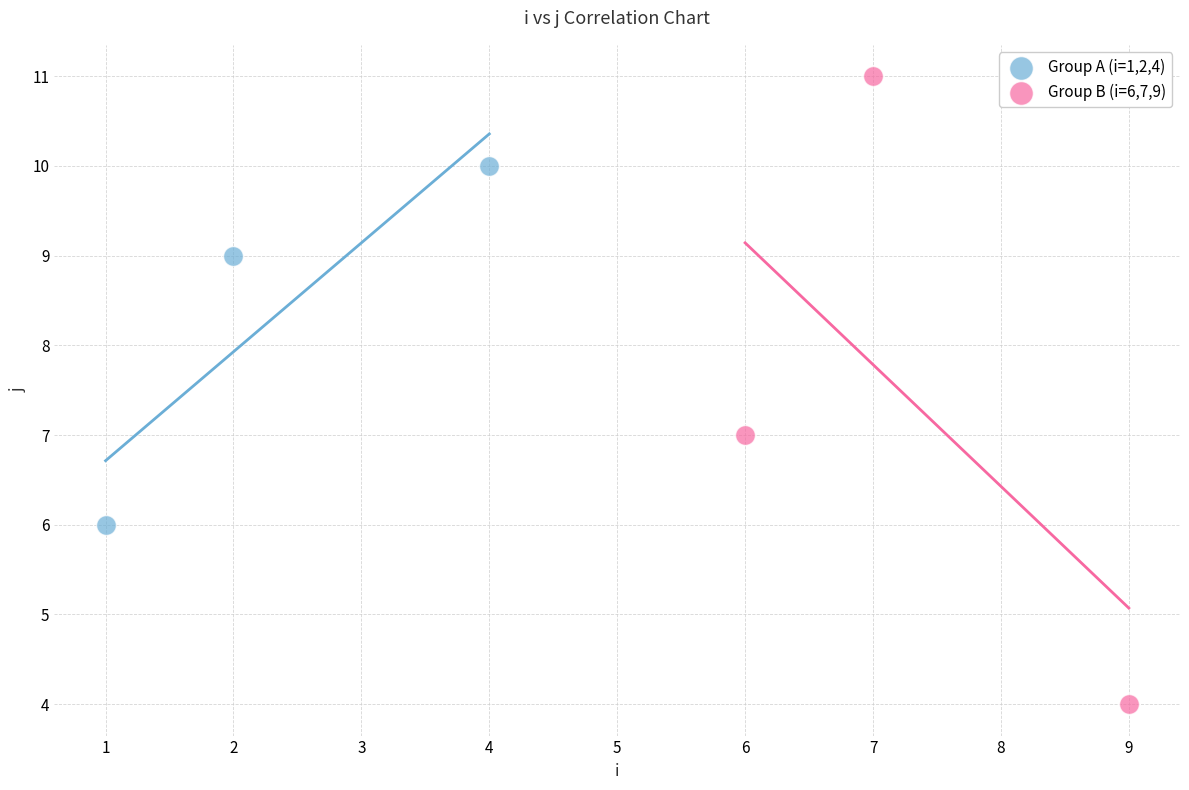

Which series contains the highest Y value?

Group B (i=6,7,9)